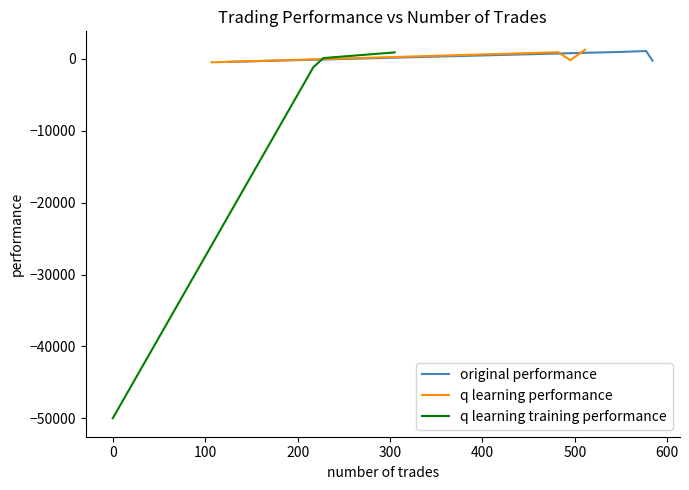

How many interior local peaks does the q learning performance series have?

1